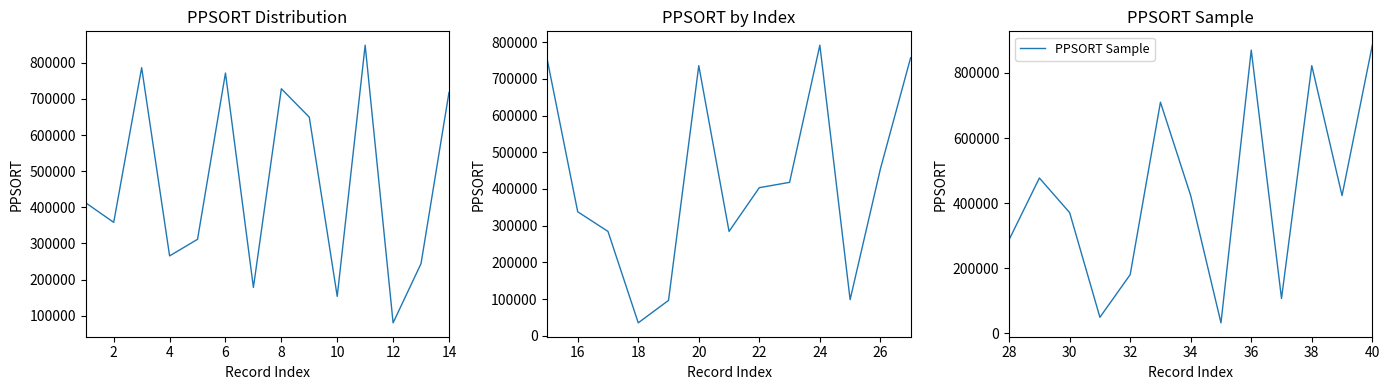

What is the greatest value displayed?

885235